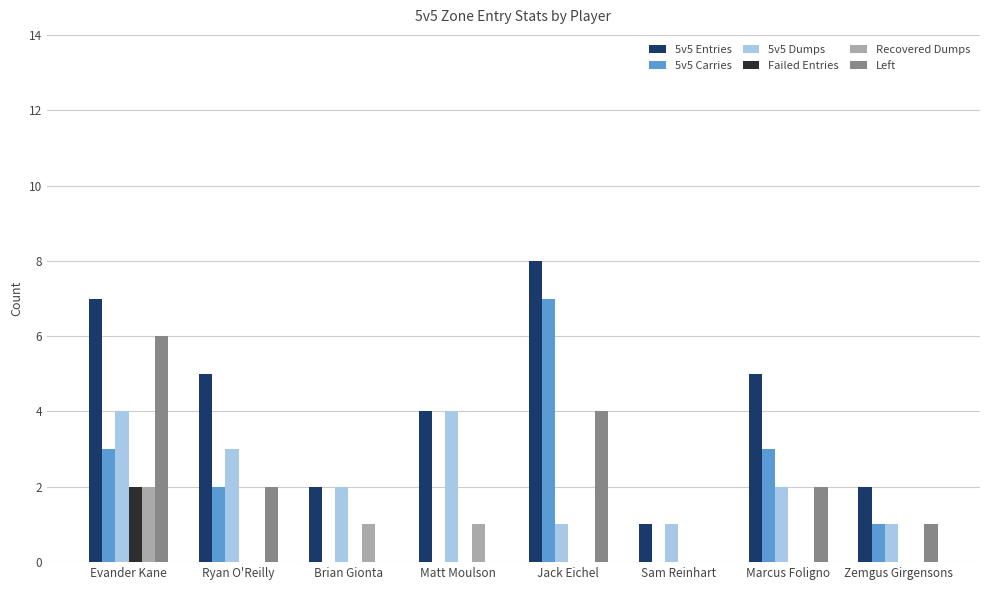

Which series changed the most between Evander Kane and Matt Moulson?

Left